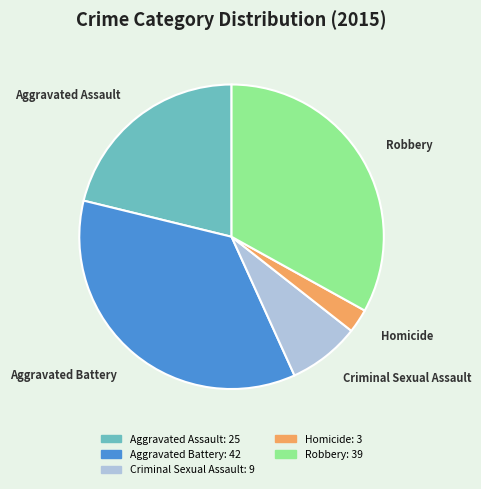

Count the number of slices in the pie.

5